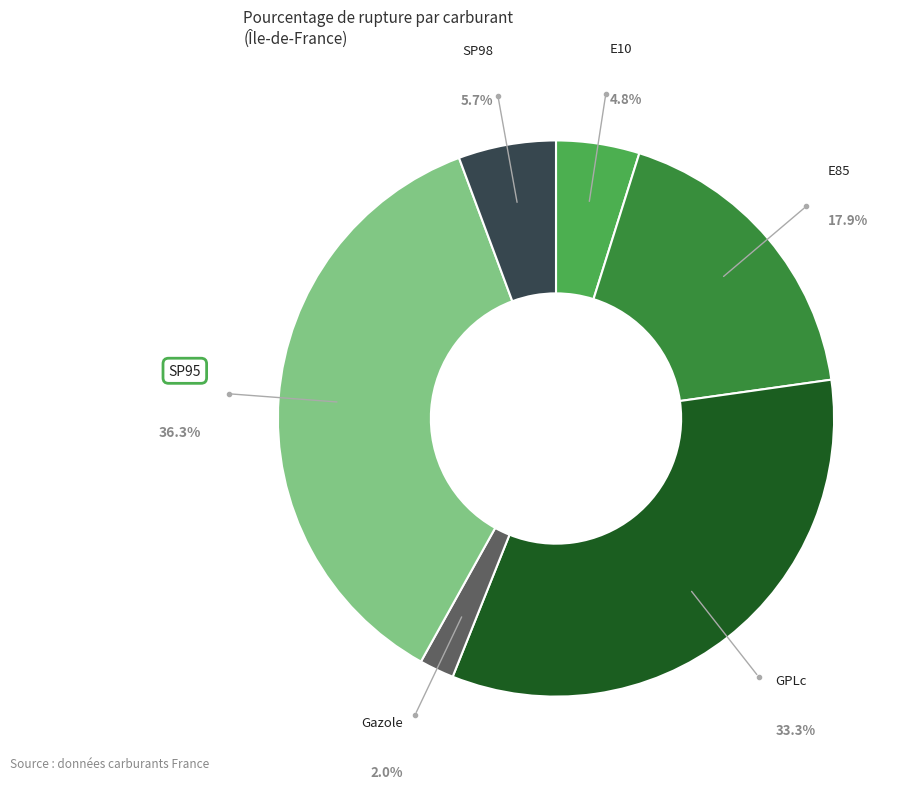

Count the number of slices in the pie.

6